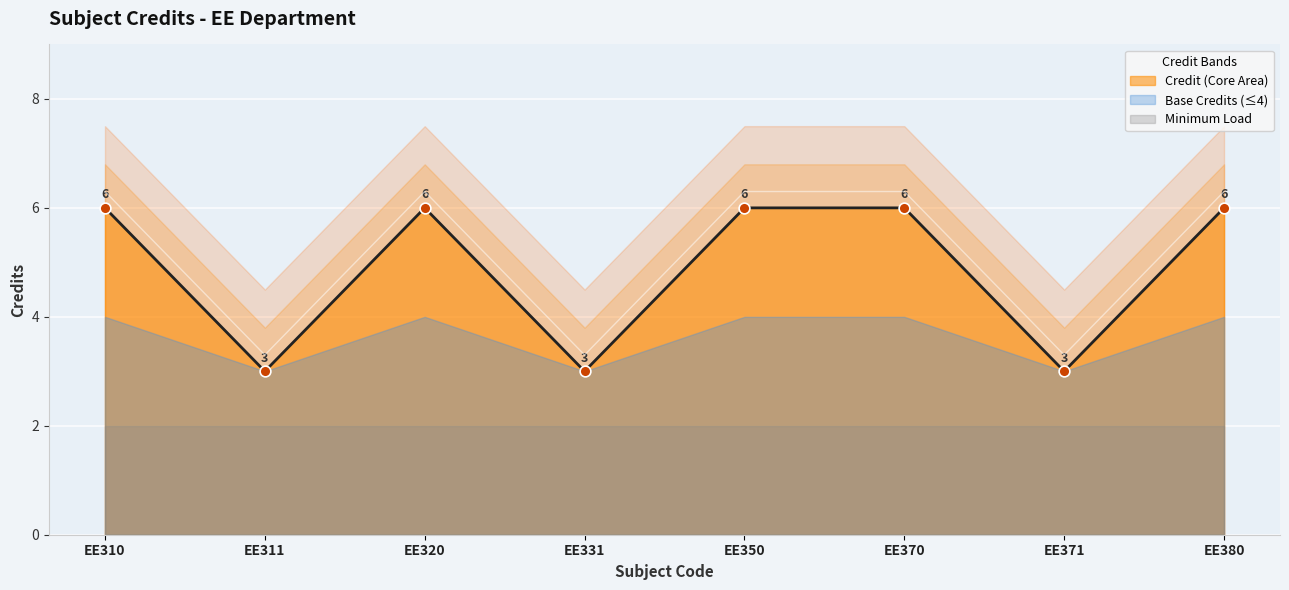

What is the change in value from EE310 to EE311?

-3